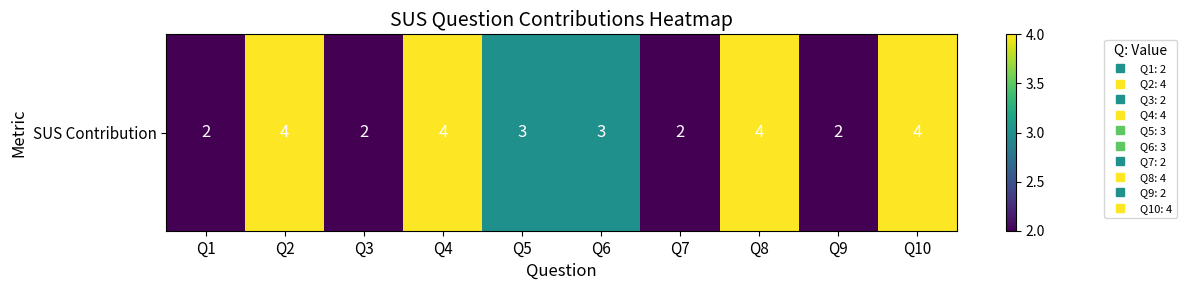

Count the values in the range 2 to 4.

10